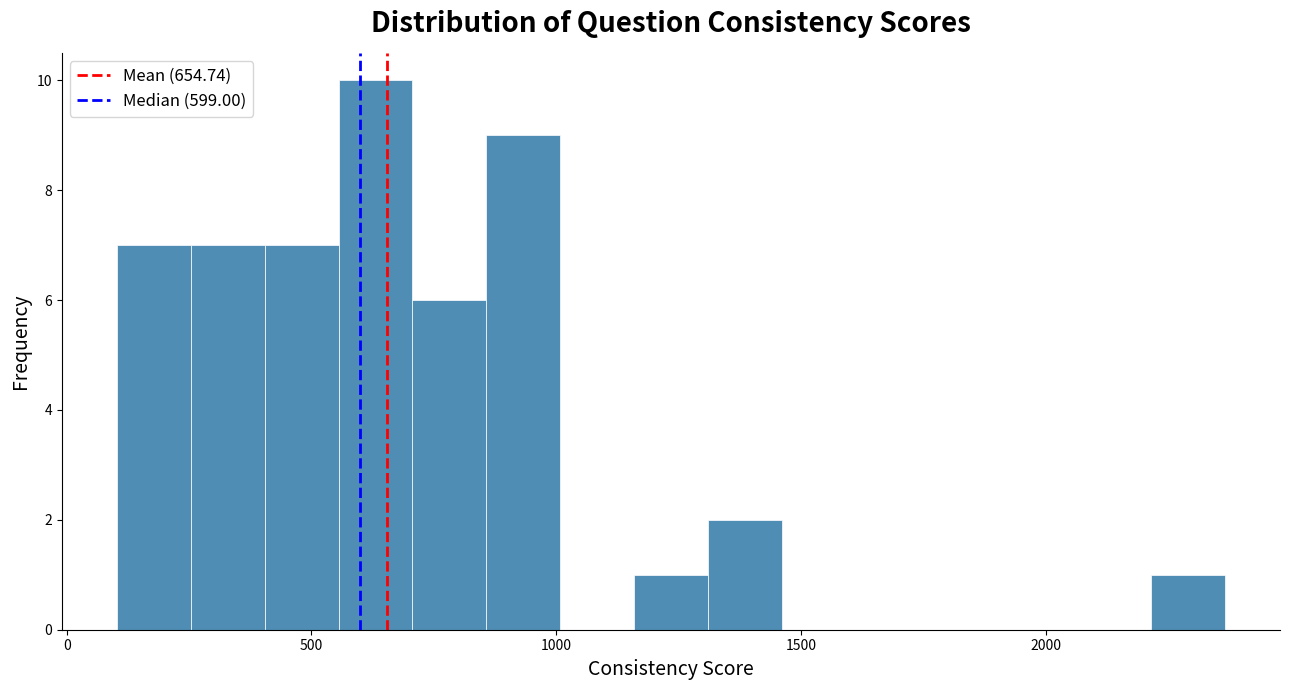

Around what value on the x-axis is the tallest bar? Give the approximate position of its centre, as read against the axis.

650